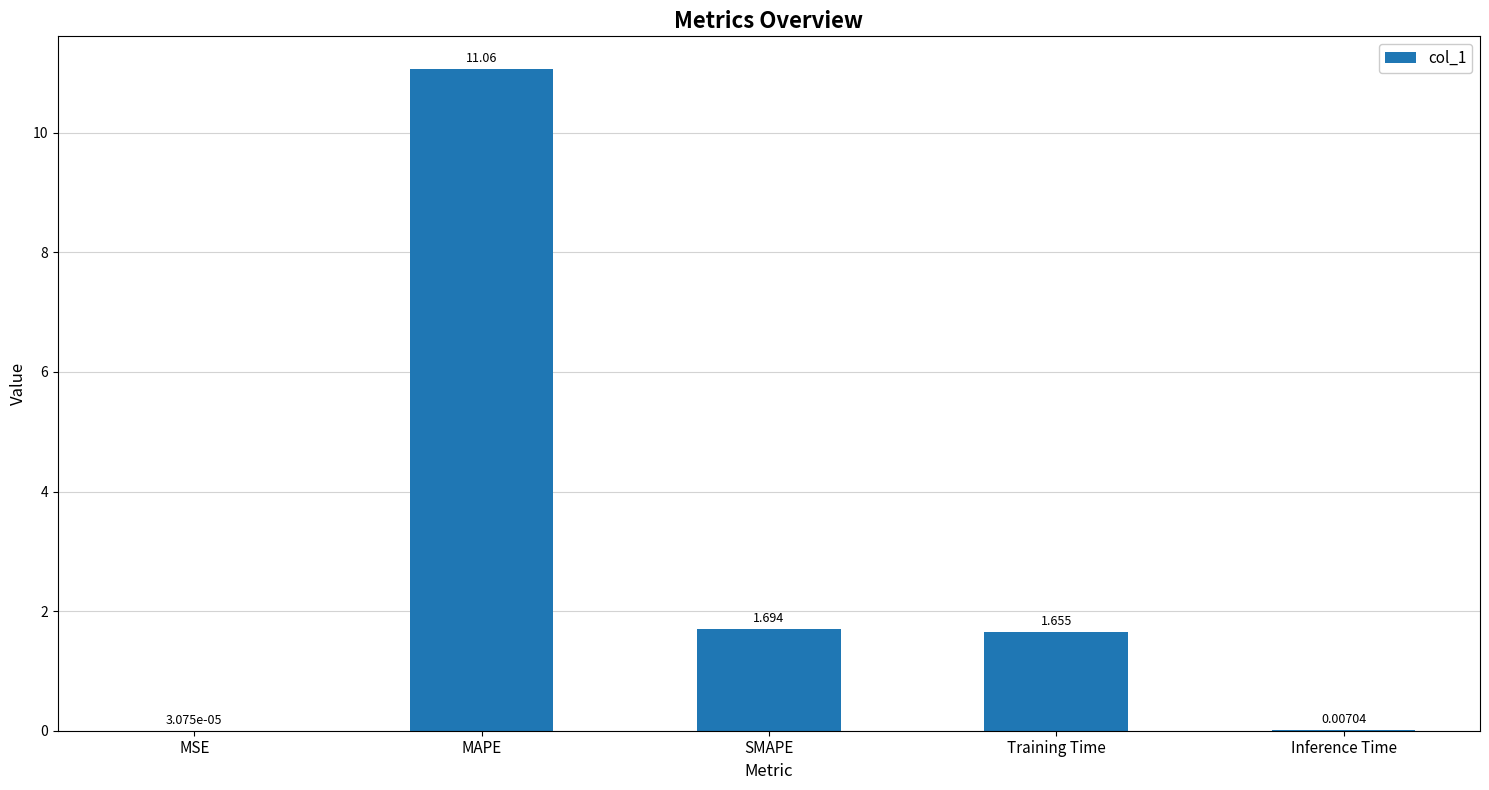

Between MAPE and SMAPE, which is larger?

MAPE